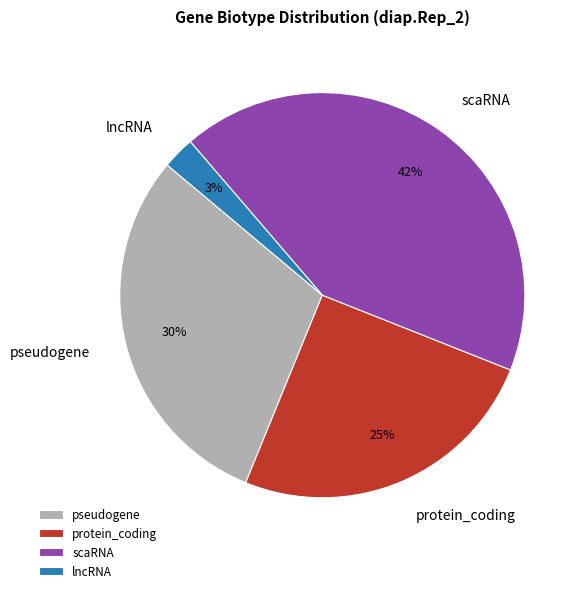

Which category has the smallest portion of the pie?

lncRNA